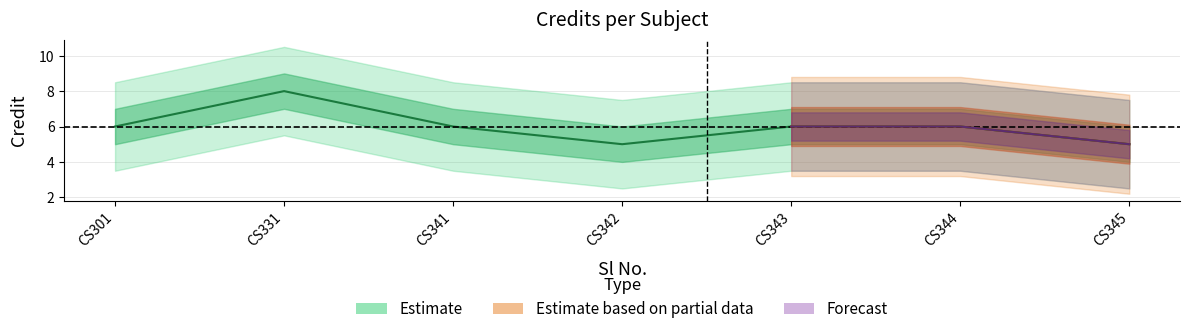

What is the average value?

6